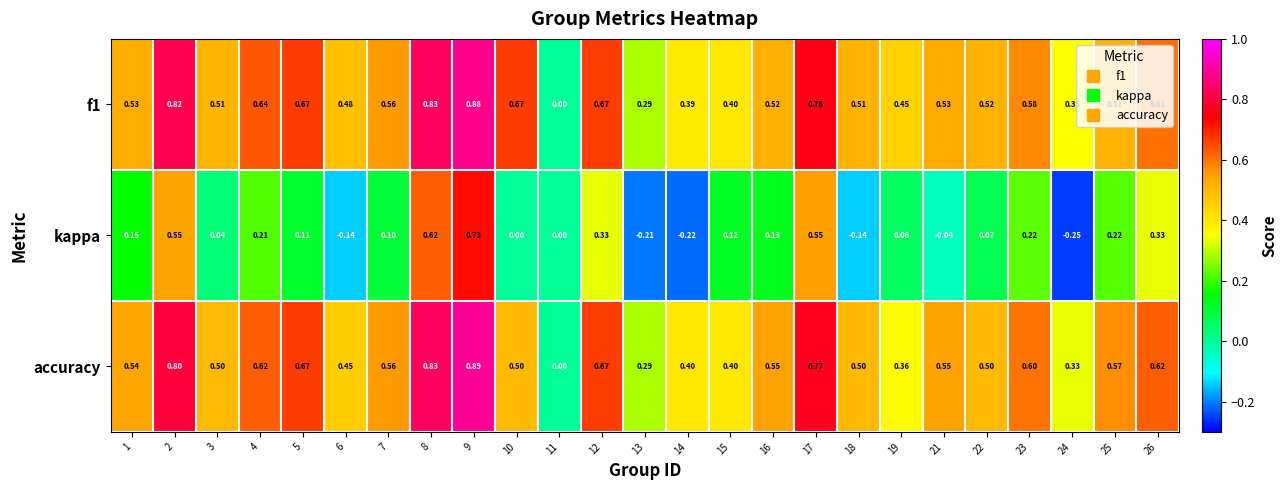

Between 2 and 16, which series saw the biggest shift?

kappa